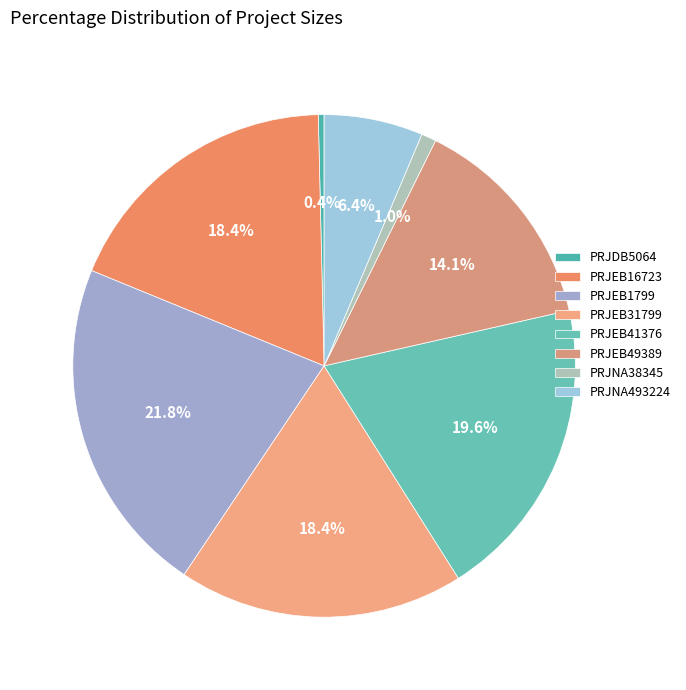

To the nearest percent, what percentage of the pie is PRJEB31799?

18%